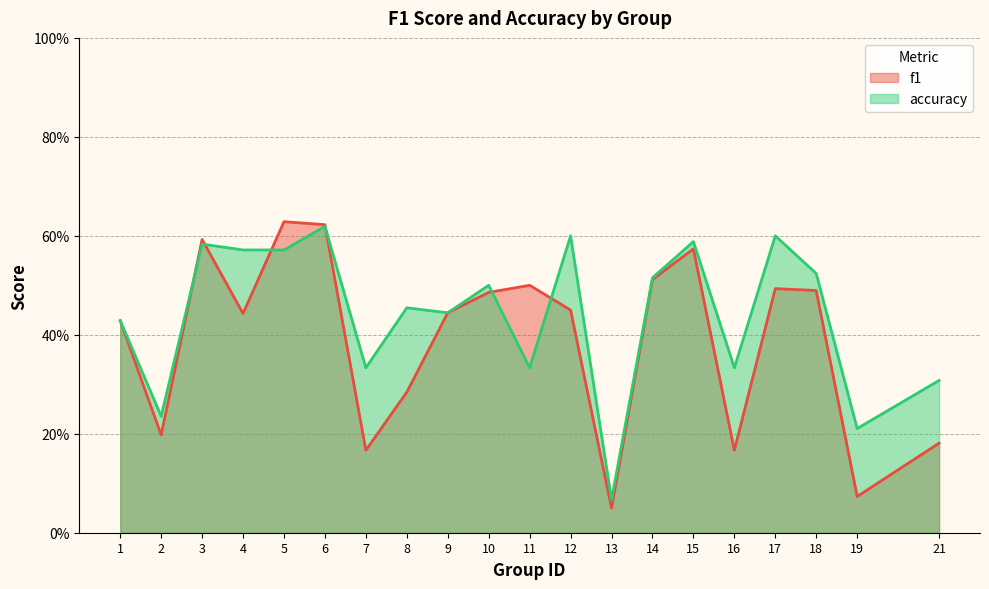

True or false: f1 has more than 1 interior local peaks.

True